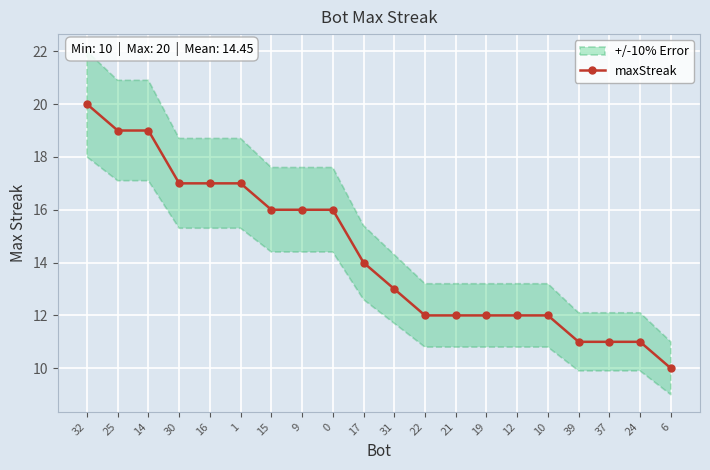

List the labels in order of value, largest first.

32, 25, 14, 30, 16, 1, 15, 9, 0, 17, 31, 22, 21, 19, 12, 10, 39, 37, 24, 6